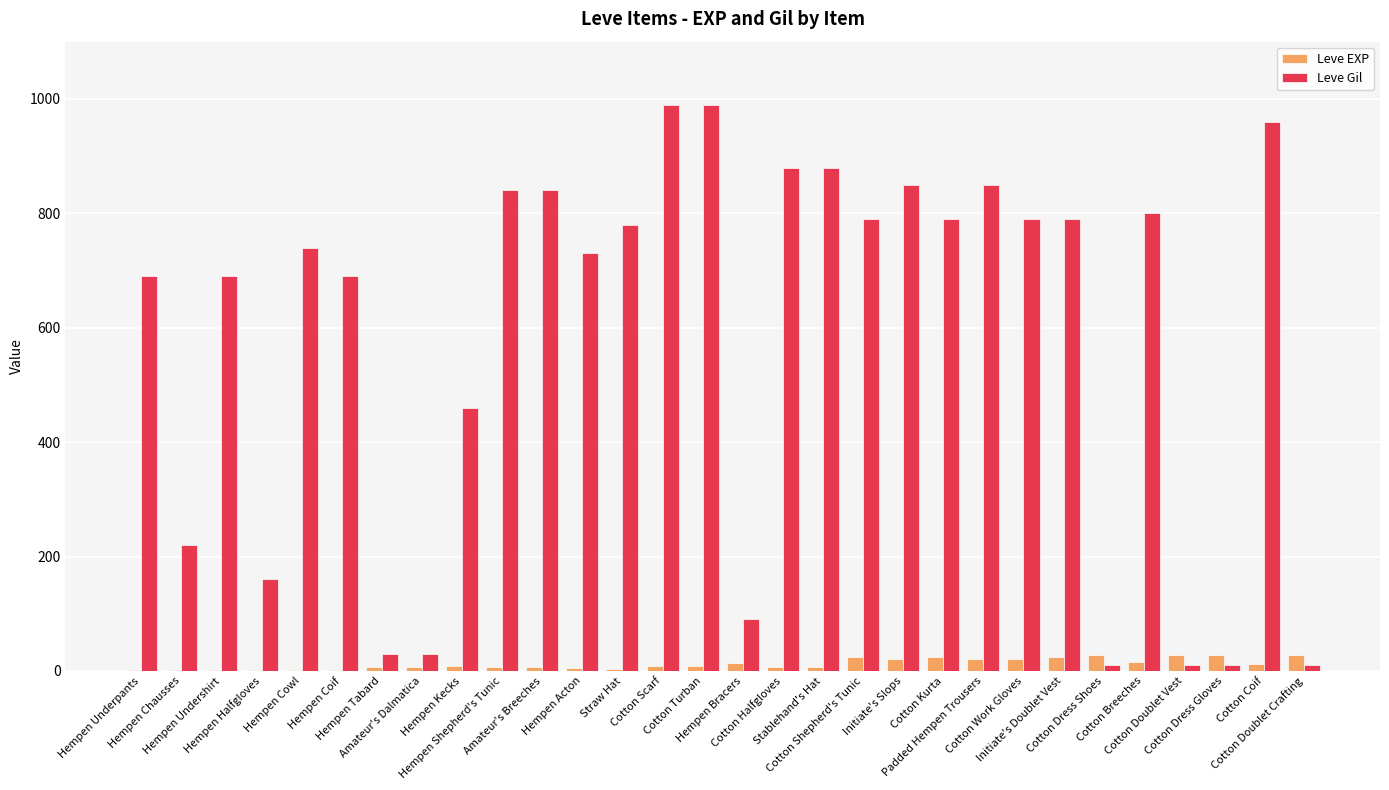

What is the difference between the Leve Gil values at Hempen Undershirt and Amateur's Breeches?

150